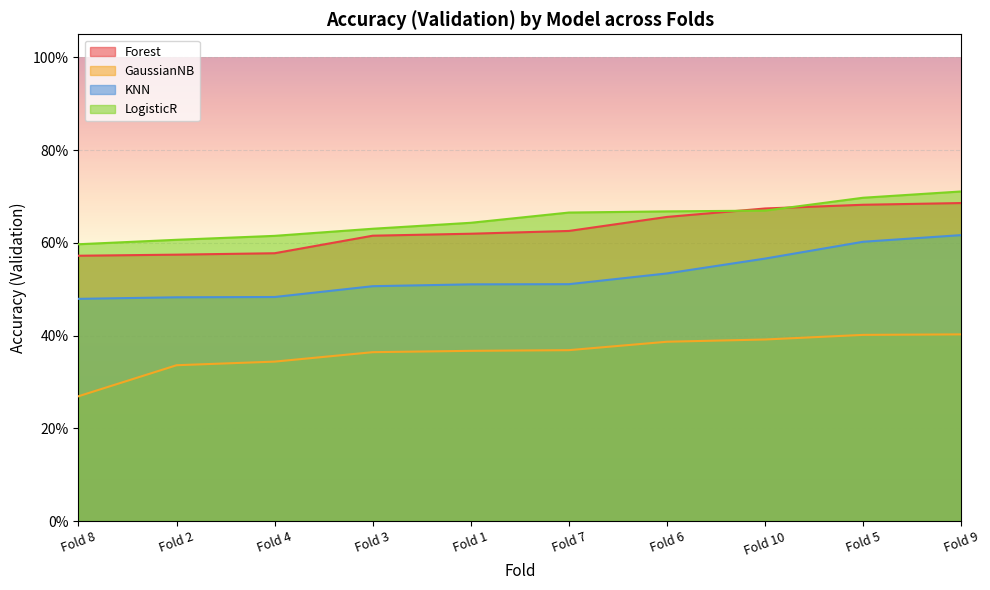

What is the difference between the maximum and second lowest values in the LogisticR series?

0.1